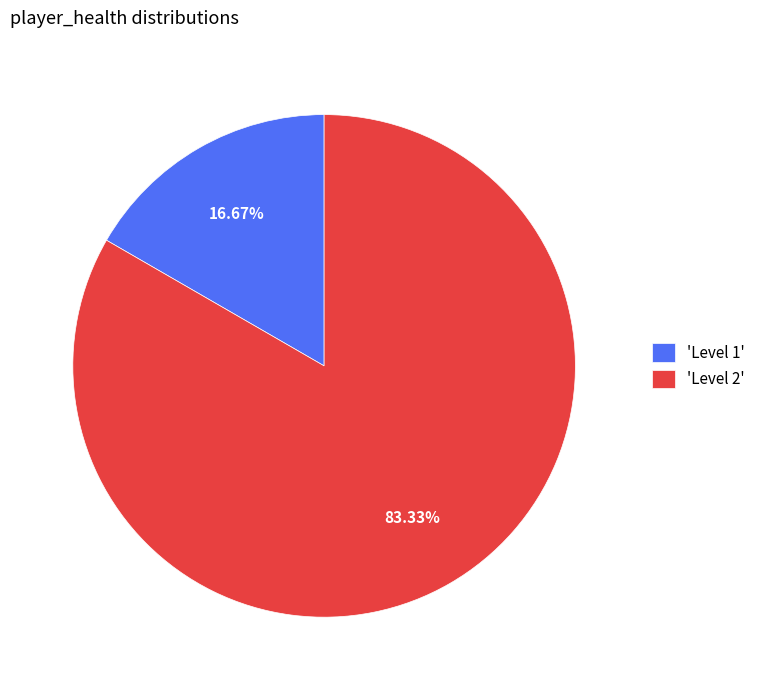

Between 'Level 2' and 'Level 1', which is larger?

'Level 2'